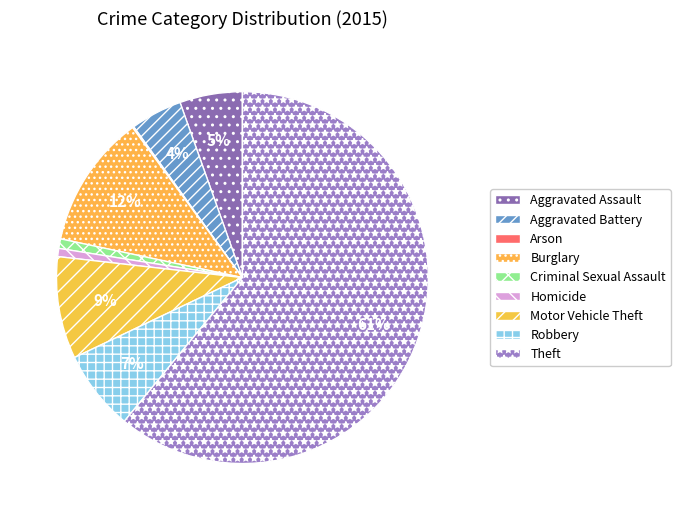

To the nearest percent, what is the combined percentage of Arson and Criminal Sexual Assault?

1%